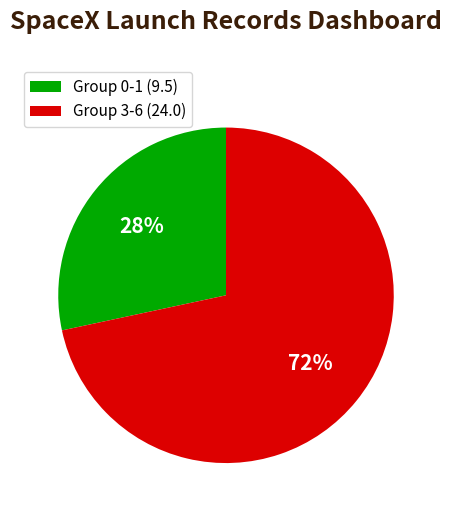

What is the largest slice in the pie chart?

Group 3-6 (24.0)